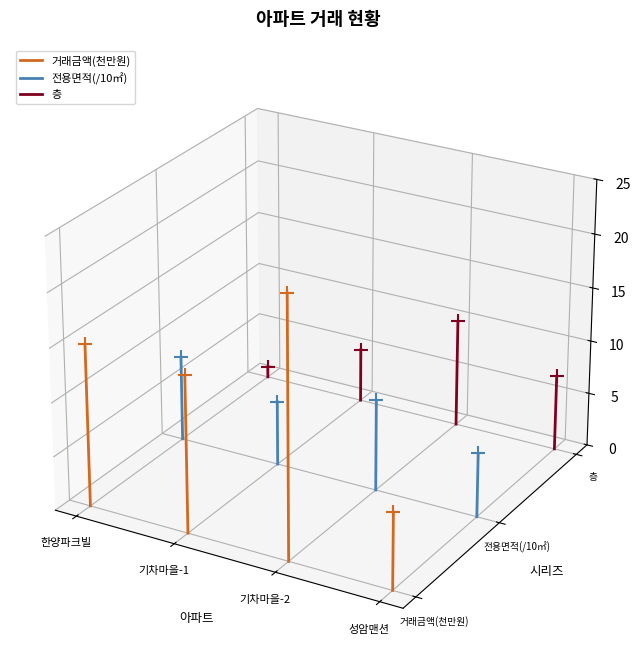

Which series has the widest spread of Y values?

거래금액(천만원)